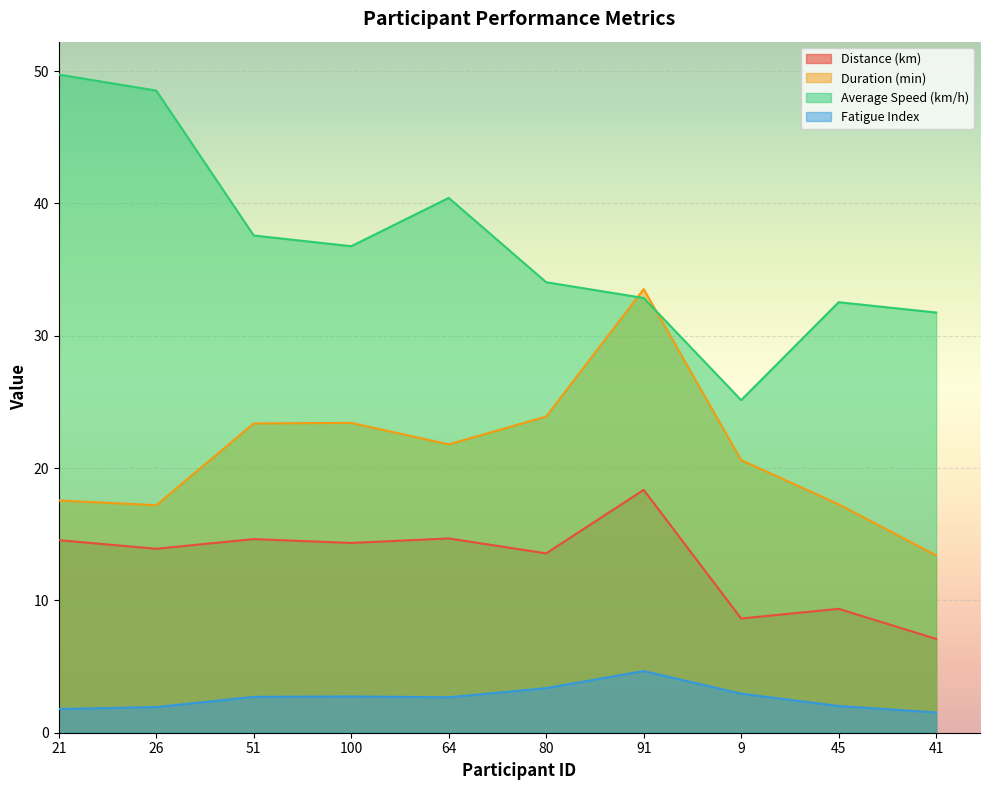

True or false: Fatigue Index and Distance (km) cross at least once.

False